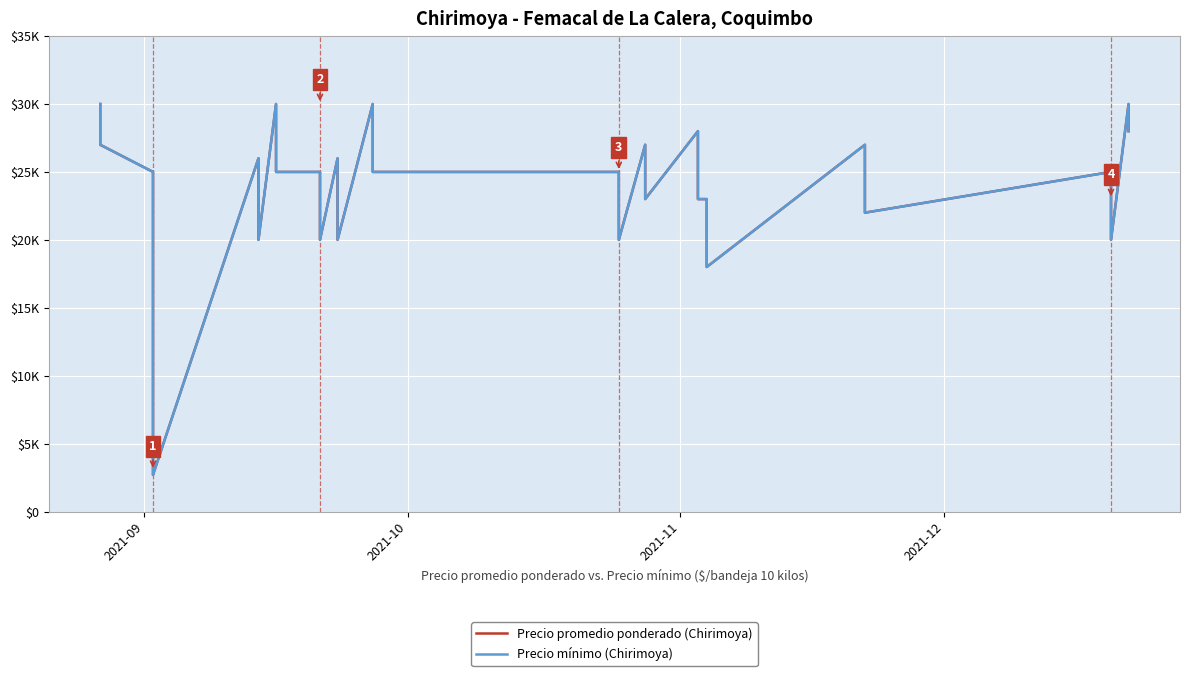

In Precio promedio ponderado (Chirimoya), how many points are higher than both neighbors (excluding endpoints)?

9